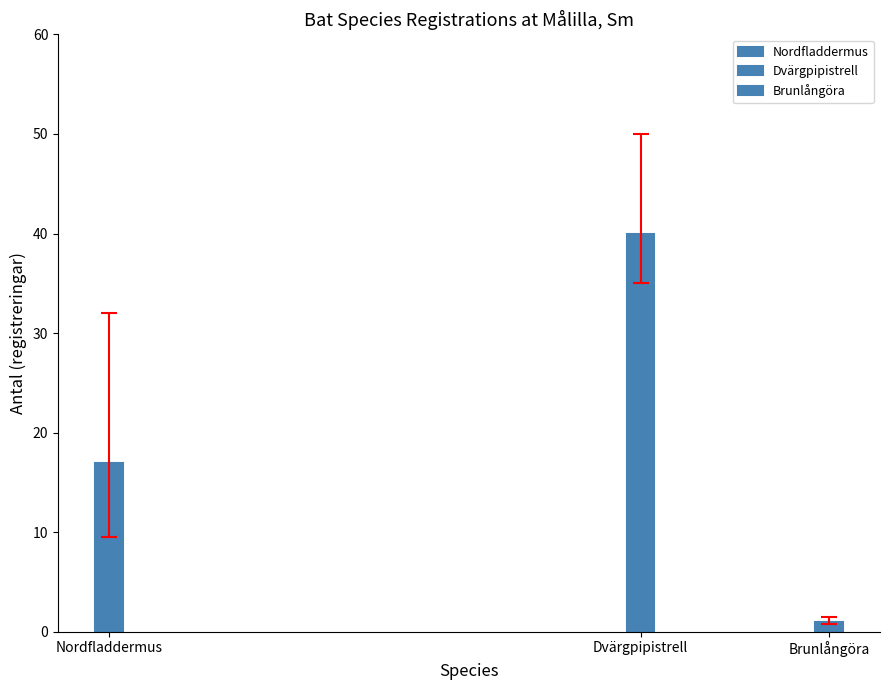

Reading left to right, extract all data points from this chart.

Nordfladdermus=17	Dvärgpipistrell=40	Brunlångöra=1